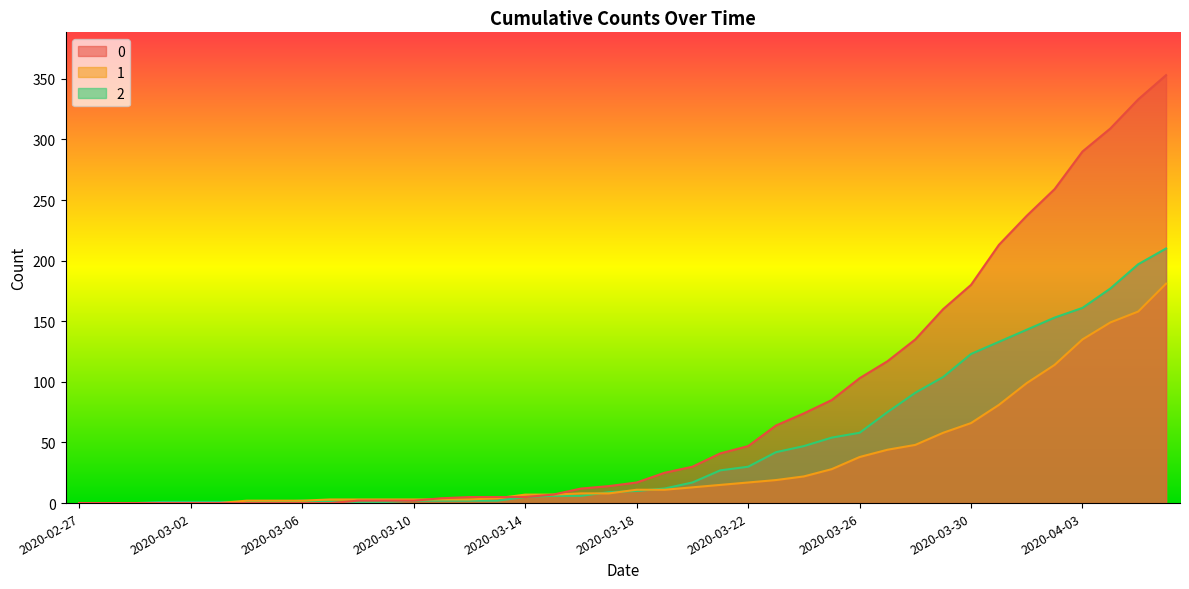

What is the highest value of the 1 series?

181